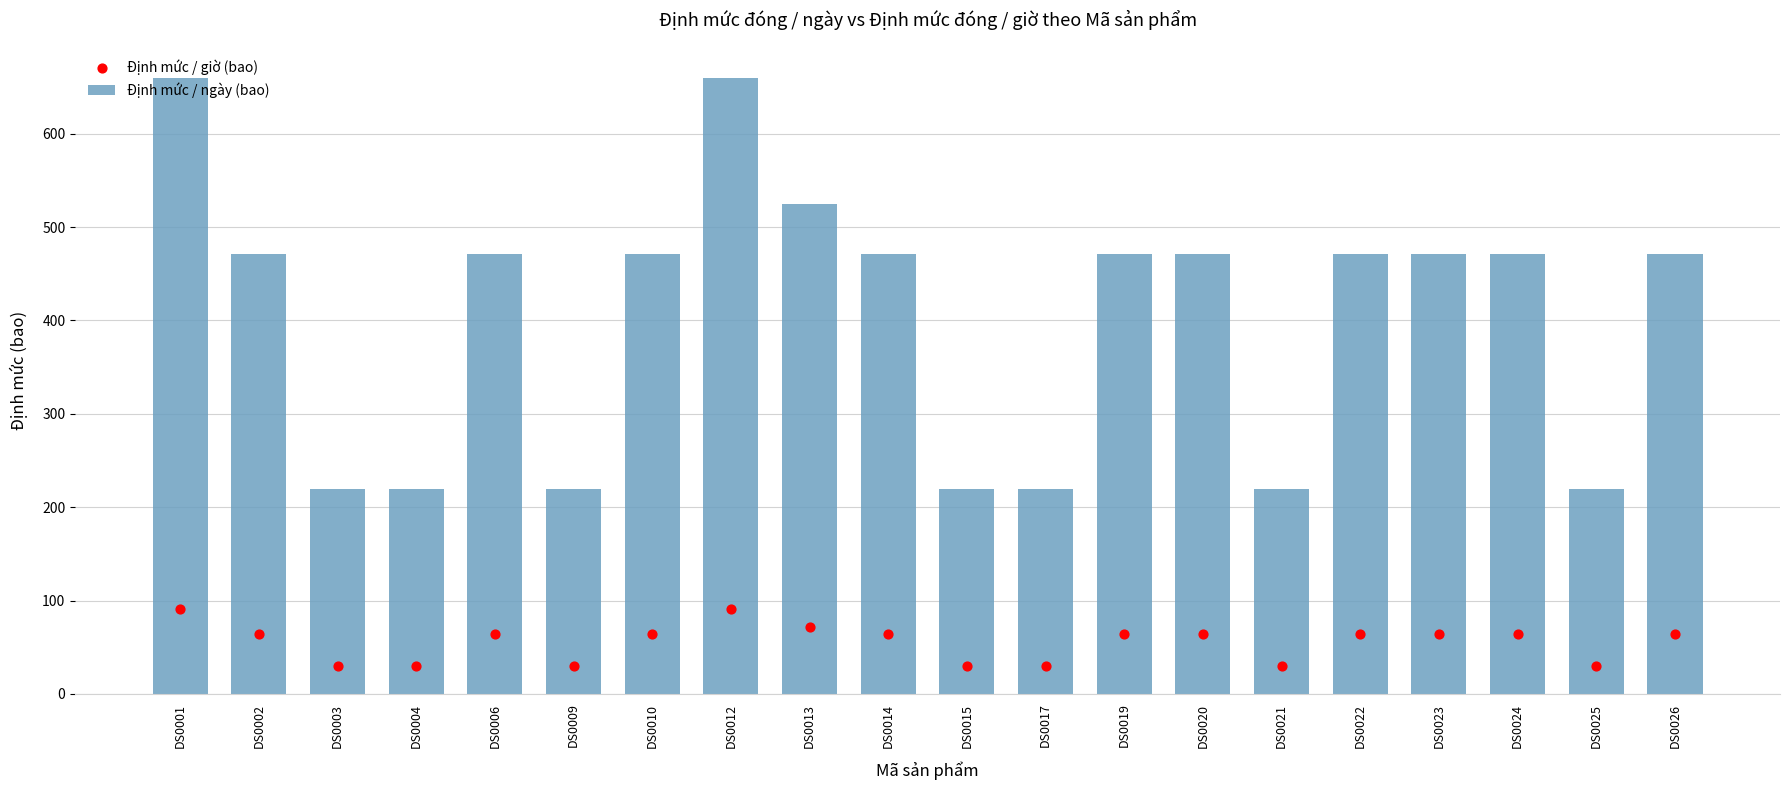

Which series has the largest total across all categories?

Định mức / ngày (bao)